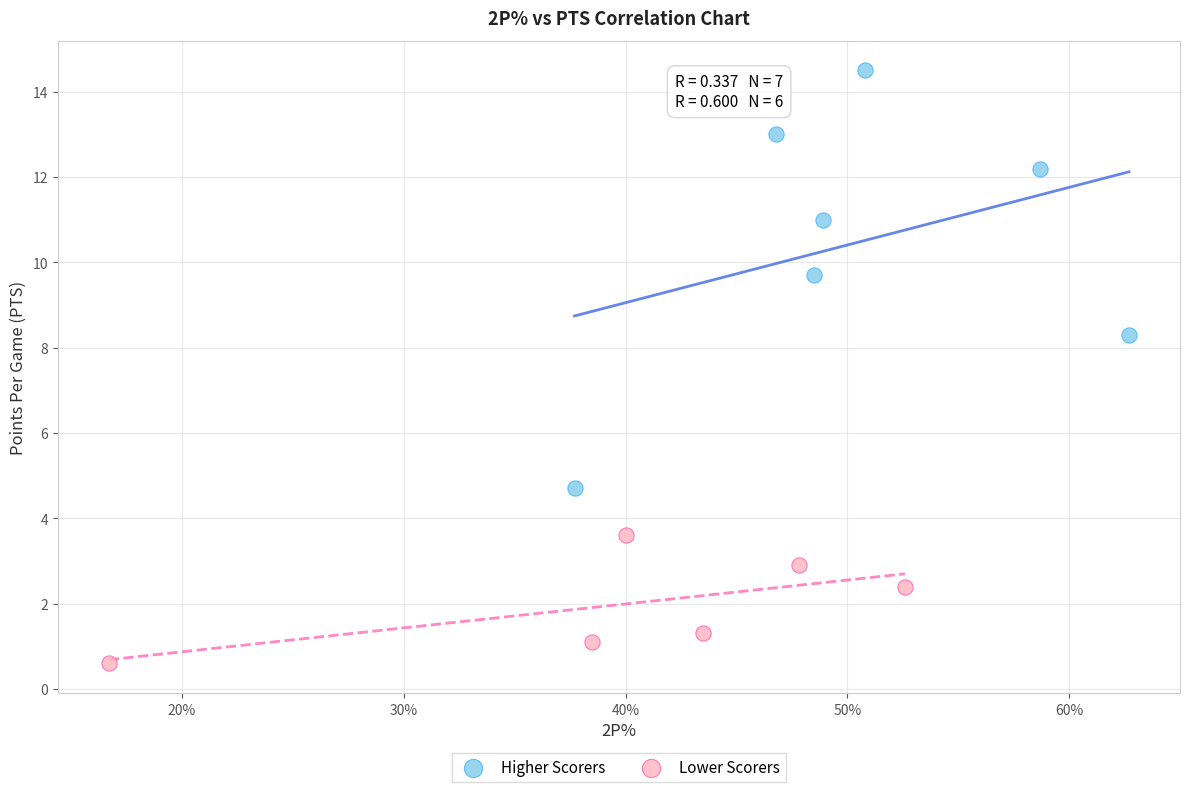

Which series contains the highest Y value?

Higher Scorers